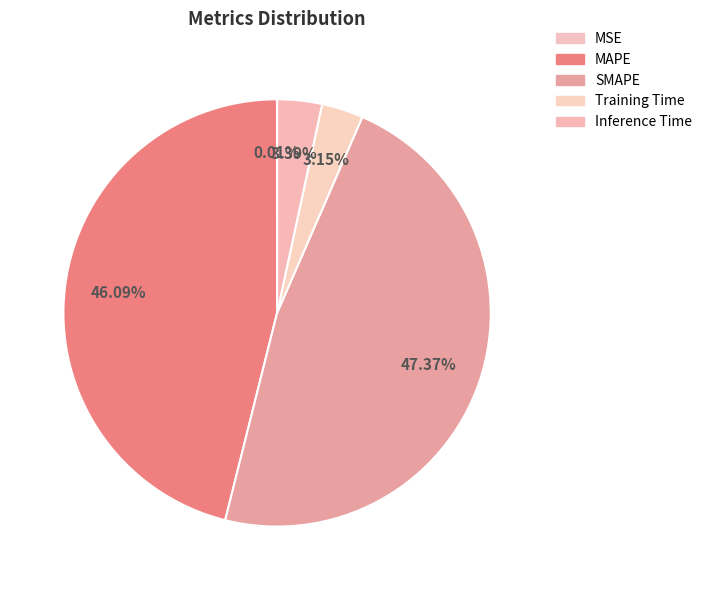

The Inference Time slice represents 1% of the pie. True or false?

False